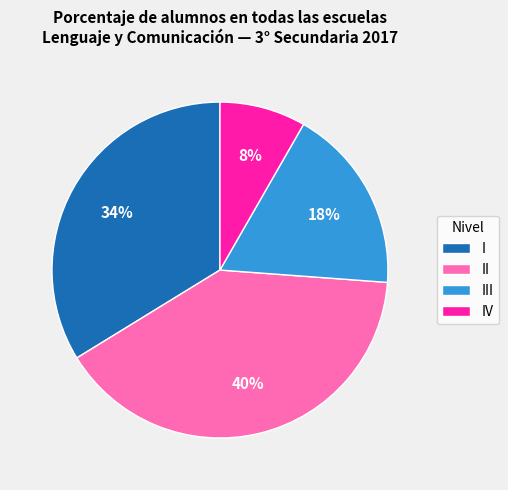

Is IV the majority of the pie?

No